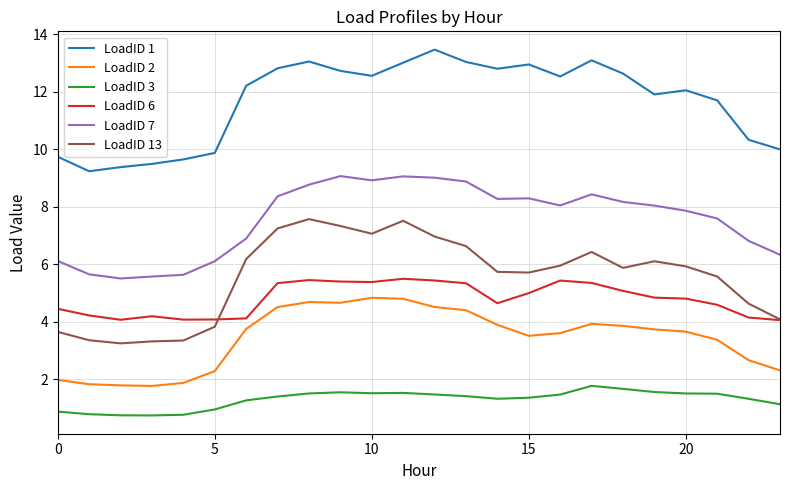

True or false: LoadID 13 and LoadID 3 intersect in this chart.

False